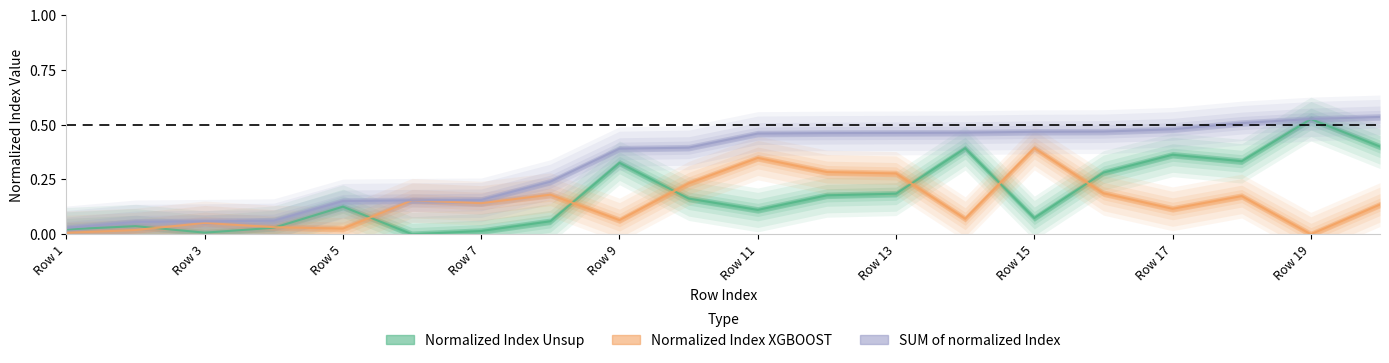

Is this an area chart (filled region under the line)?

No